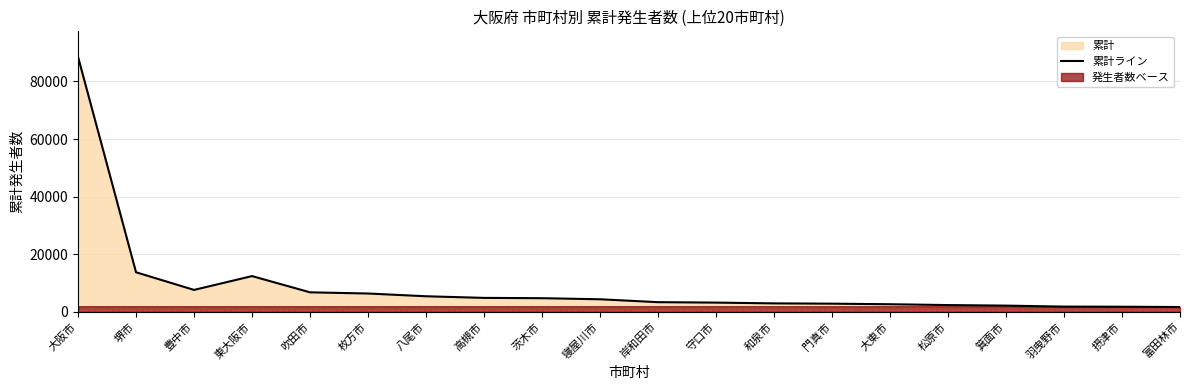

Reading left to right, what are all the values shown in this chart?

88553	13768	7642	12441	6806	6394	5439	4874	4768	4395	3389	3235	2968	2865	2673	2382	2192	1846	1806	1703